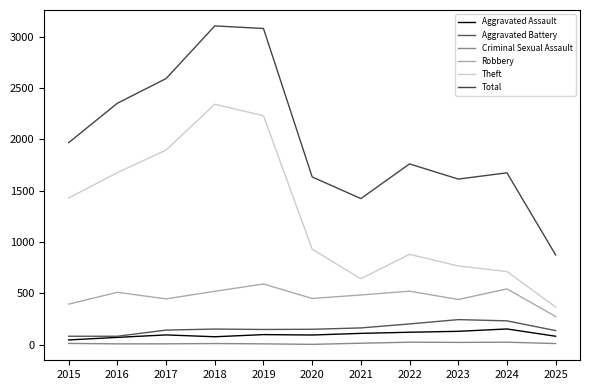

Is this an area chart (filled region under the line)?

No